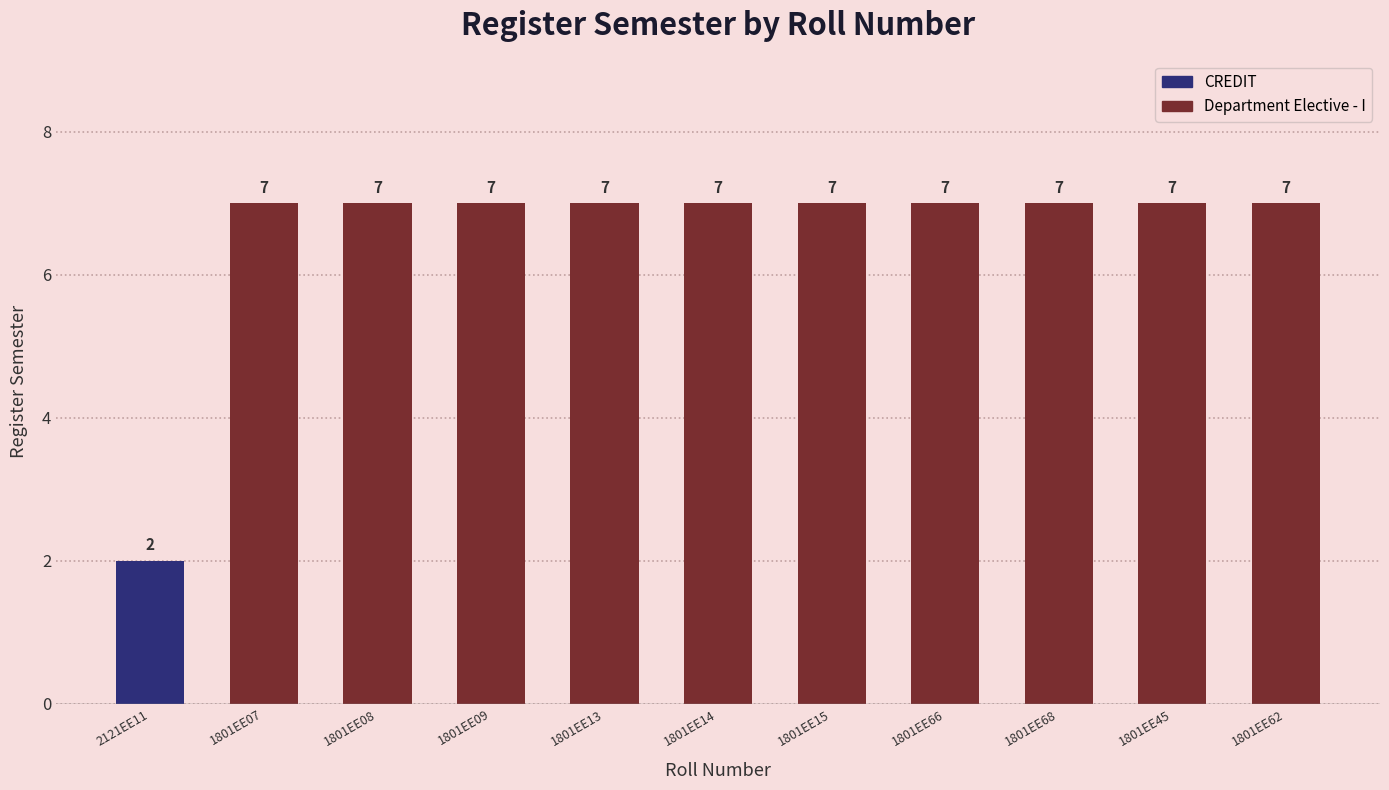

Which has a higher value, 1801EE45 or 1801EE66?

1801EE45